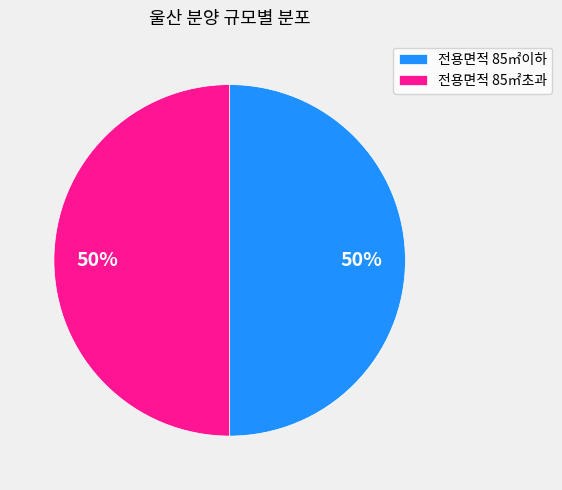

What percentage is the 전용면적 85㎡초과 slice, to the nearest percent?

50%